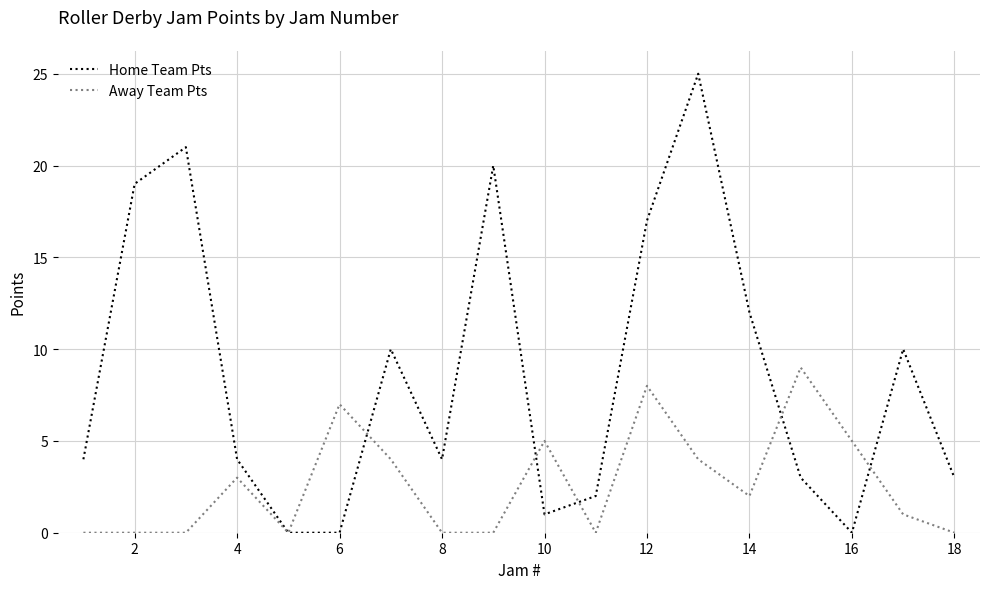

What is the maximum value for Away Team Pts?

9